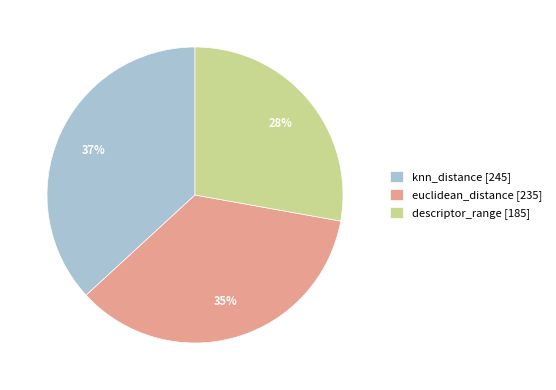

How many slices are in this pie chart?

3